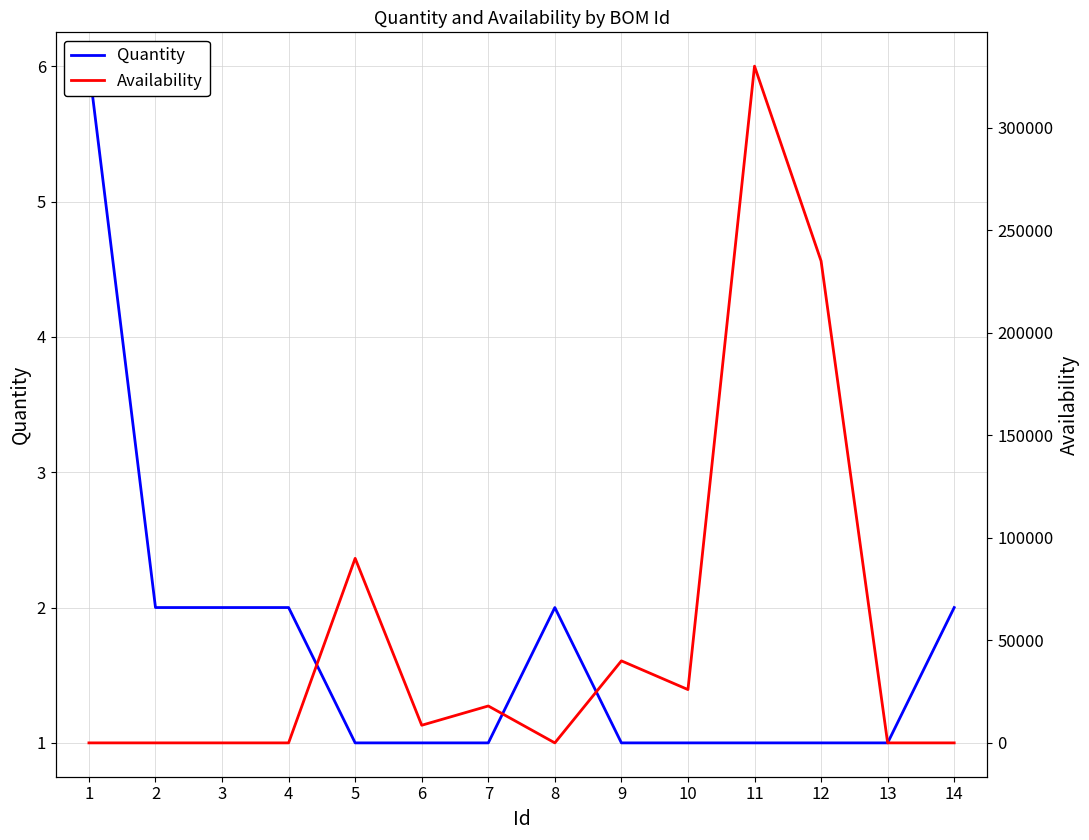

Between which two adjacent categories do Availability and Quantity first intersect?

4 and 5